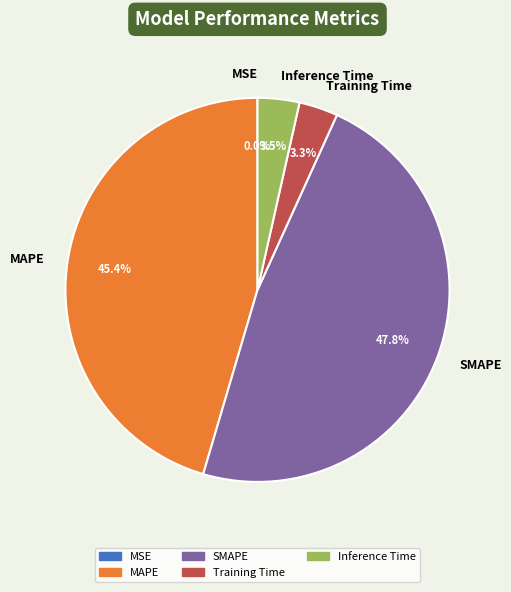

Is it true that MAPE is 45% of the pie?

True